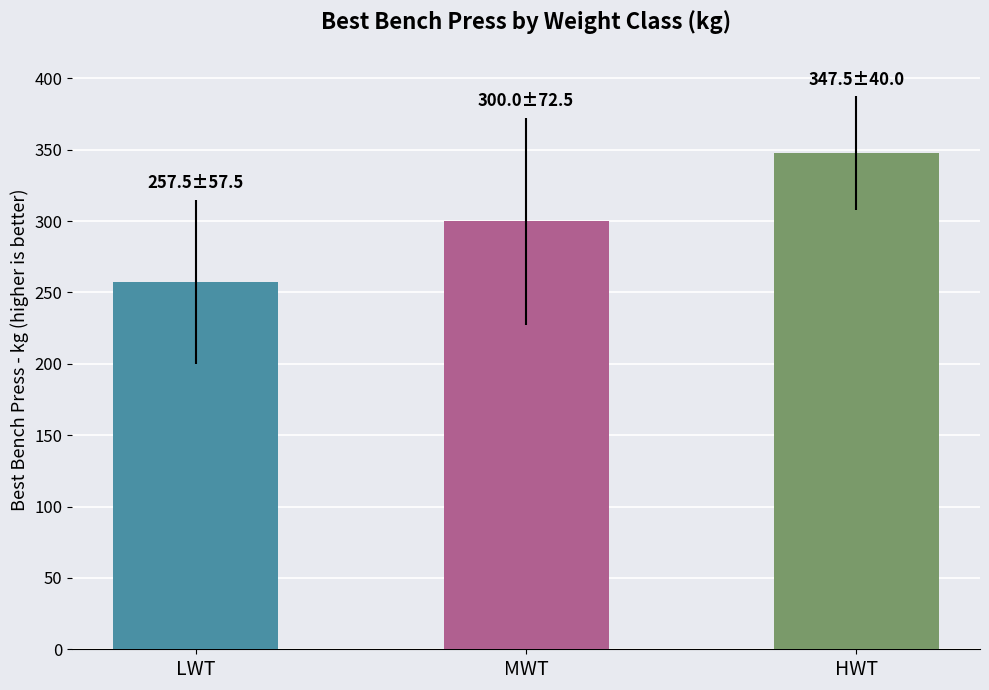

The chart shows a value of 257.5 at LWT. True or false?

True